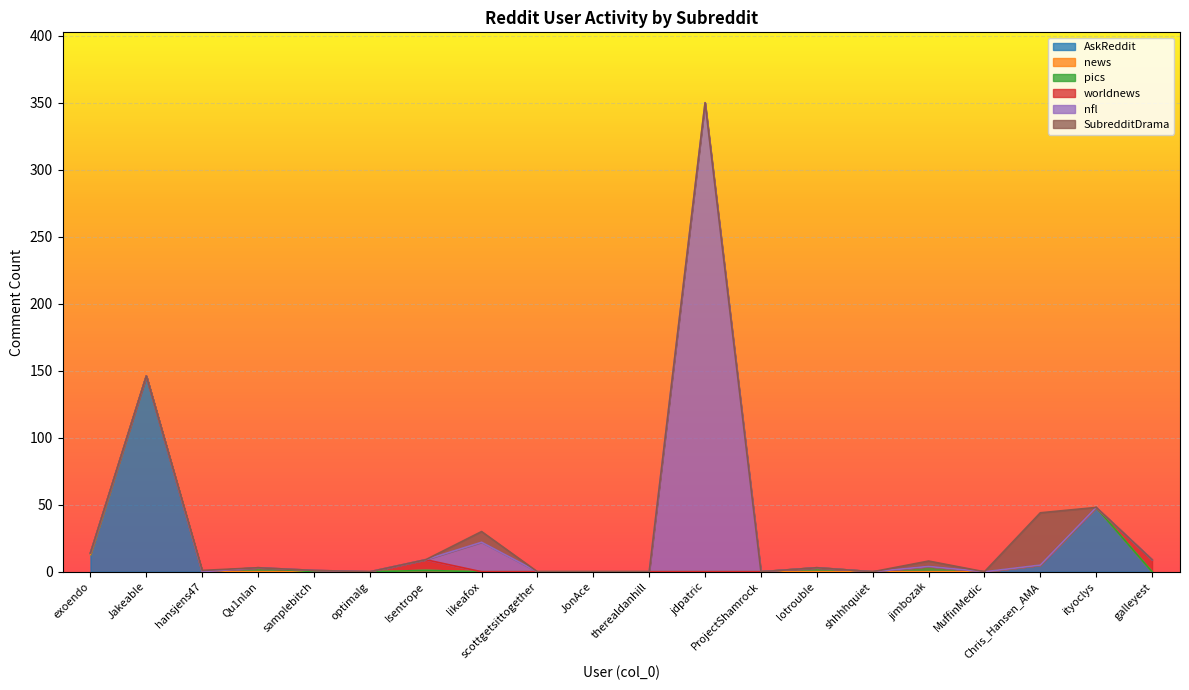

Reading right to left, list all the values displayed in this chart.

AskReddit: 0	48	5	0	0	0	0	0	0	0	0	0	0	1	0	0	0	0	146	13
news: 0	0	0	0	0	0	0	0	0	0	0	0	0	0	0	0	0	0	0	0
pics: 0	0	0	0	4	0	3	0	0	0	0	0	0	0	0	0	3	0	0	1
worldnews: 9	0	0	0	0	0	0	0	0	0	0	0	0	8	0	1	0	0	0	0
nfl: 0	0	0	0	0	0	0	0	350	0	0	0	22	0	0	0	0	0	0	0
SubredditDrama: 0	0	39	0	4	0	0	0	0	0	0	0	8	0	0	0	0	1	0	0